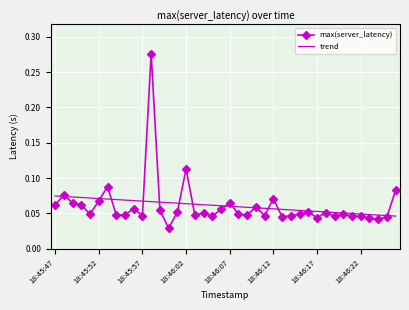

List the series in order of their peak value, highest first.

max(server_latency), trend